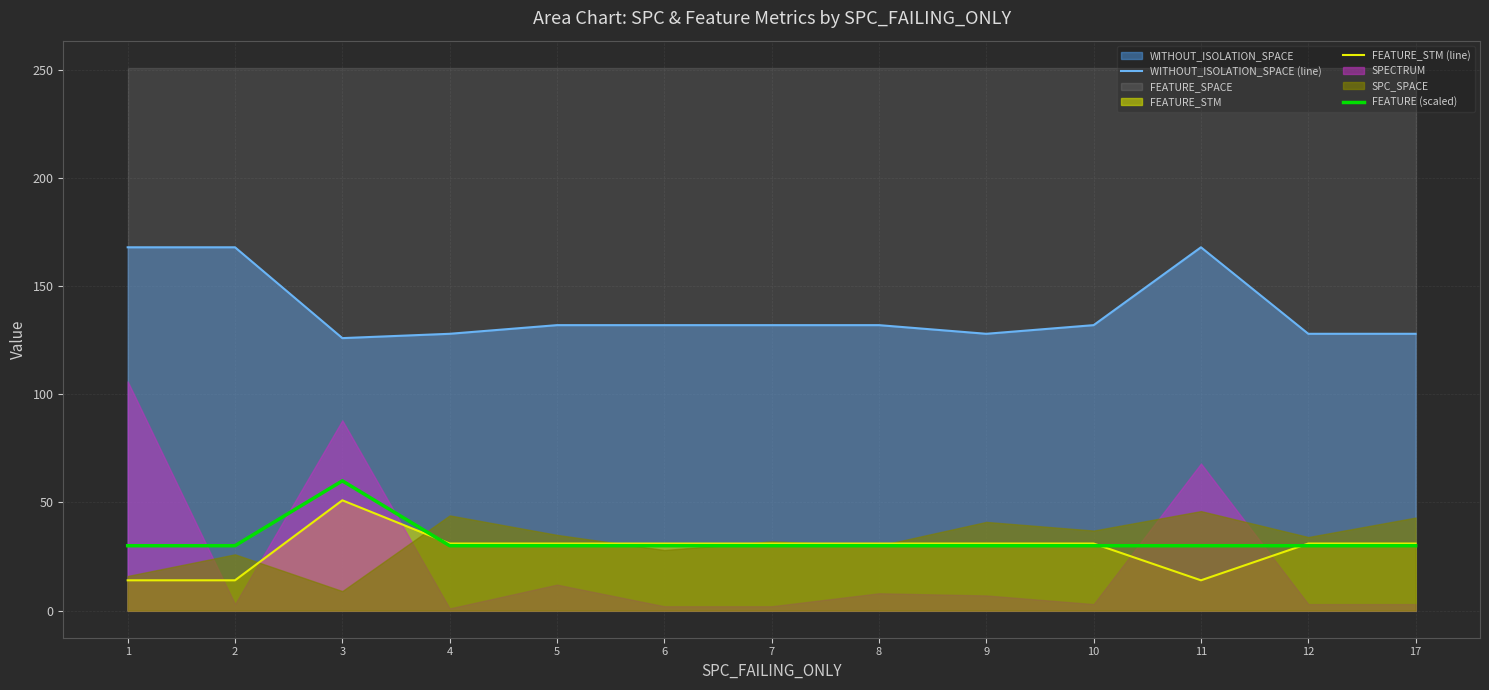

At which label does WITHOUT_ISOLATION_SPACE (line) first exceed 132?

1